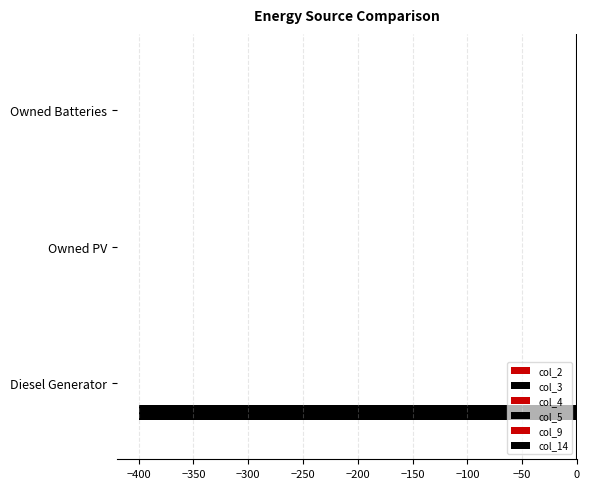

Are the bars horizontal?

Yes